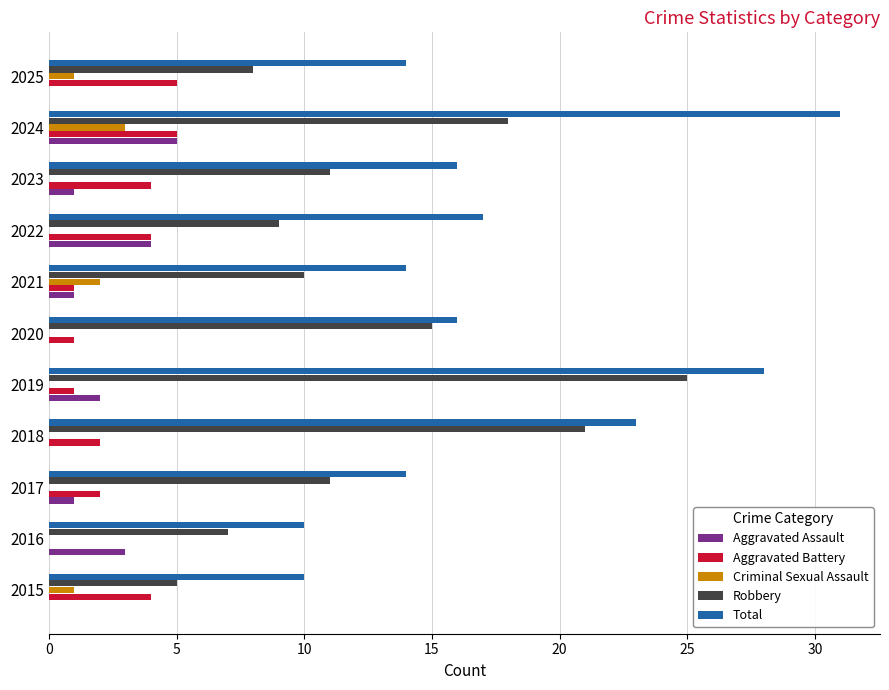

Is it true that Aggravated Battery equals 0 at 2019?

False